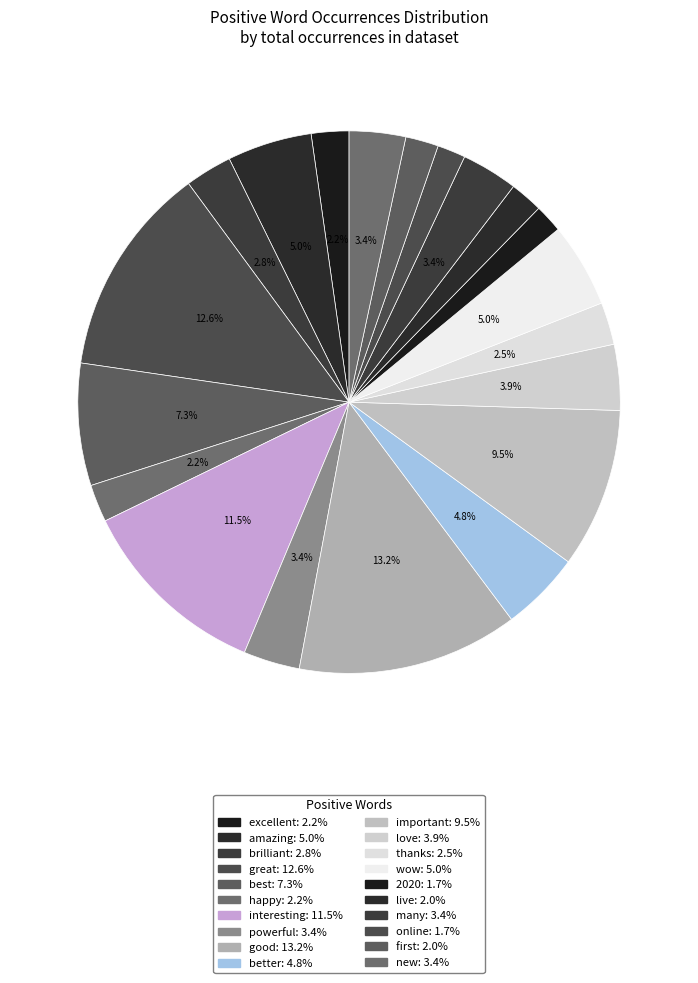

To the nearest percent, what is the difference between the happy and new slice percentages?

1%